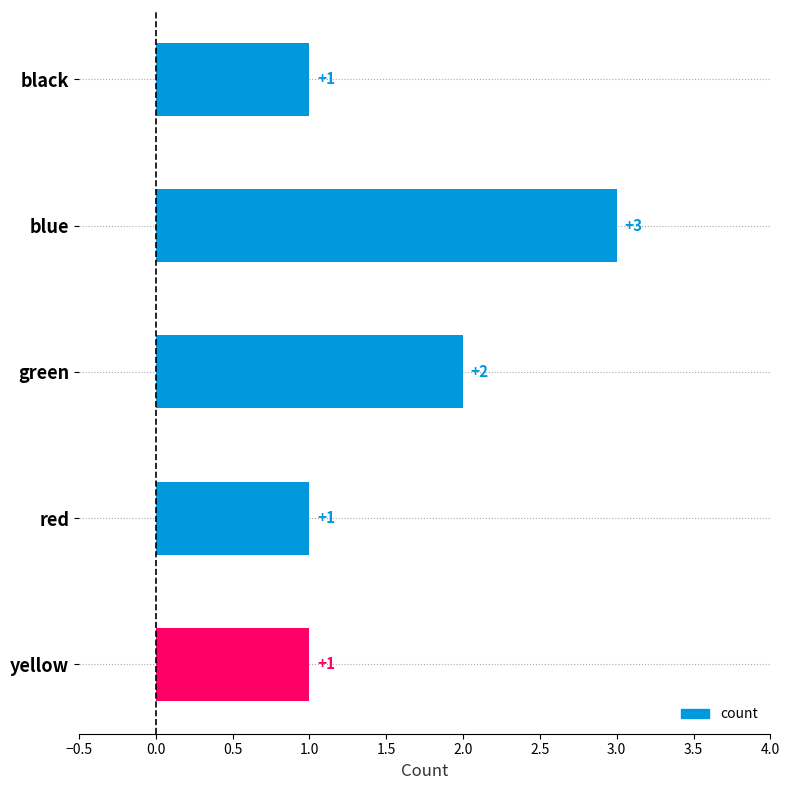

How many distinct data groups are displayed?

1